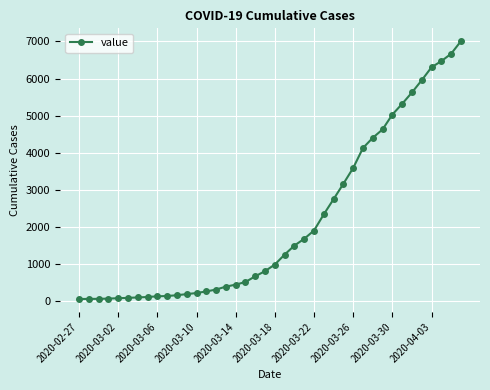

What is the average value?

2144